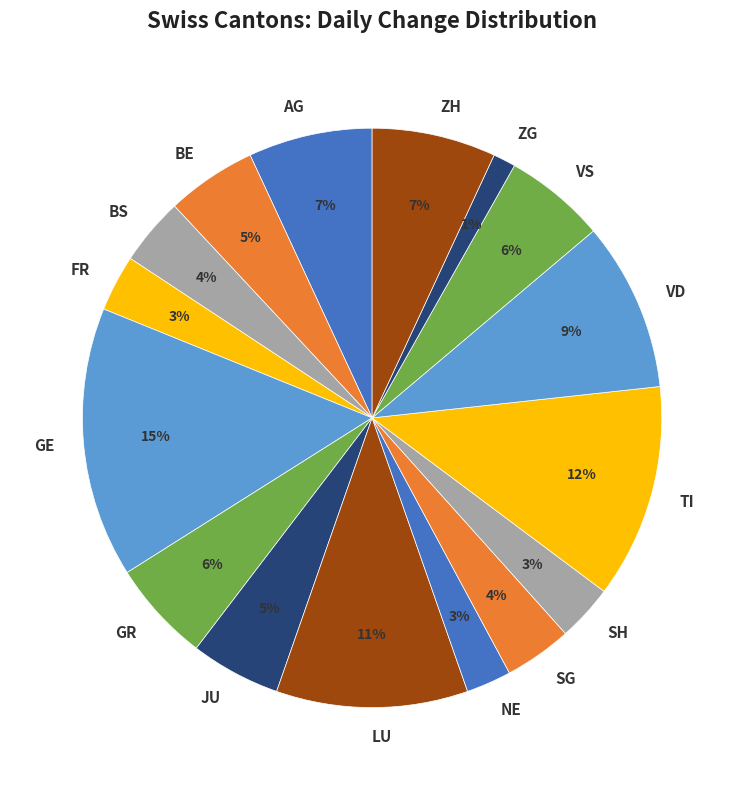

Is there a majority slice in this chart?

No